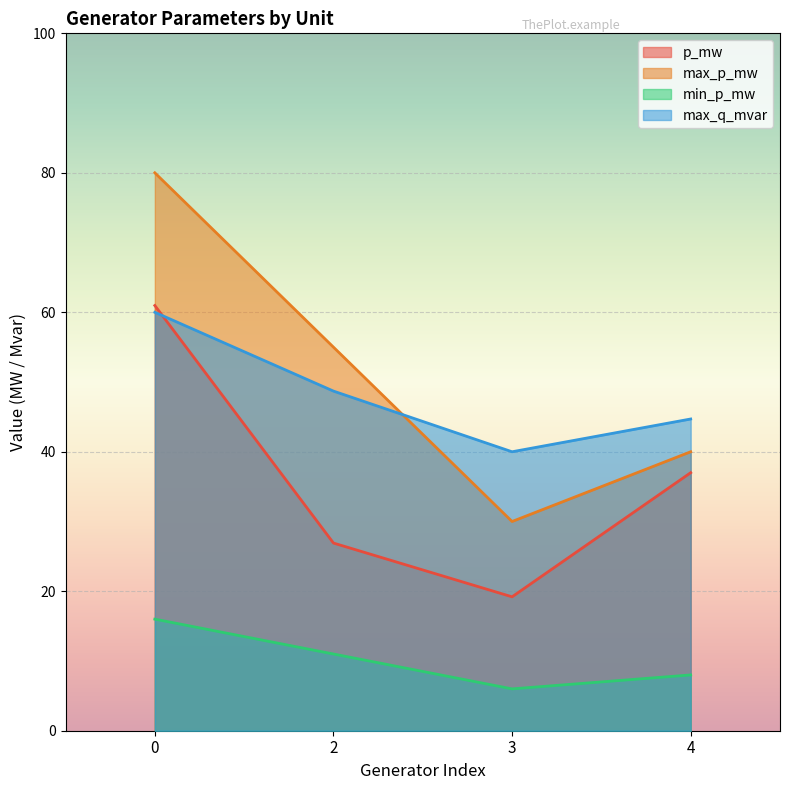

Reading left to right, what are all the values shown in this chart?

p_mw: 61.0	26.9	19.2	37.0
max_p_mw: 80.0	55.0	30.0	40.0
min_p_mw: 16.0	11.0	6.0	8.0
max_q_mvar: 60.0	48.7	40.0	44.7